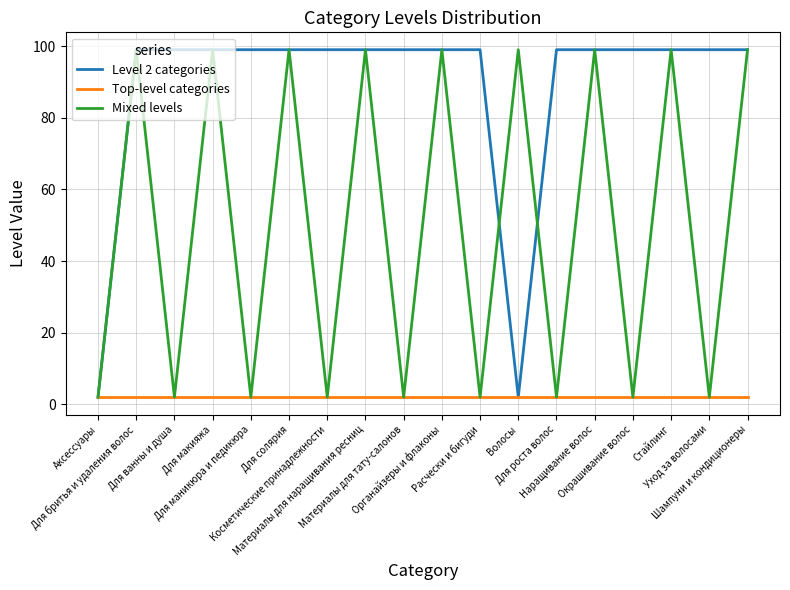

Which series has the largest total across all categories?

Level 2 categories